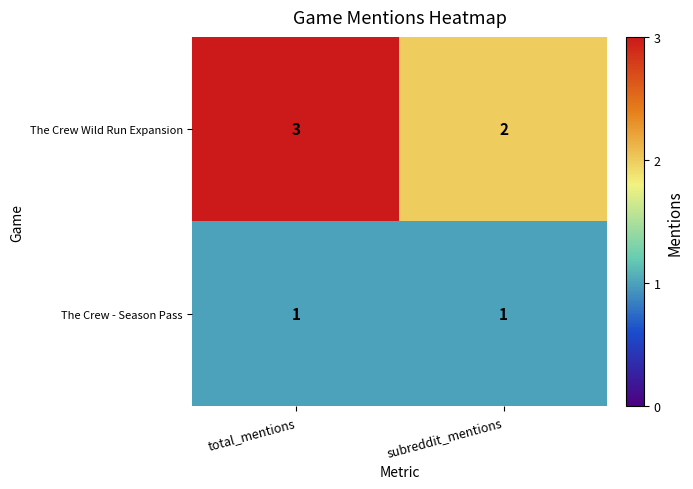

List the series in order of their peak value, highest first.

The Crew Wild Run Expansion, The Crew - Season Pass